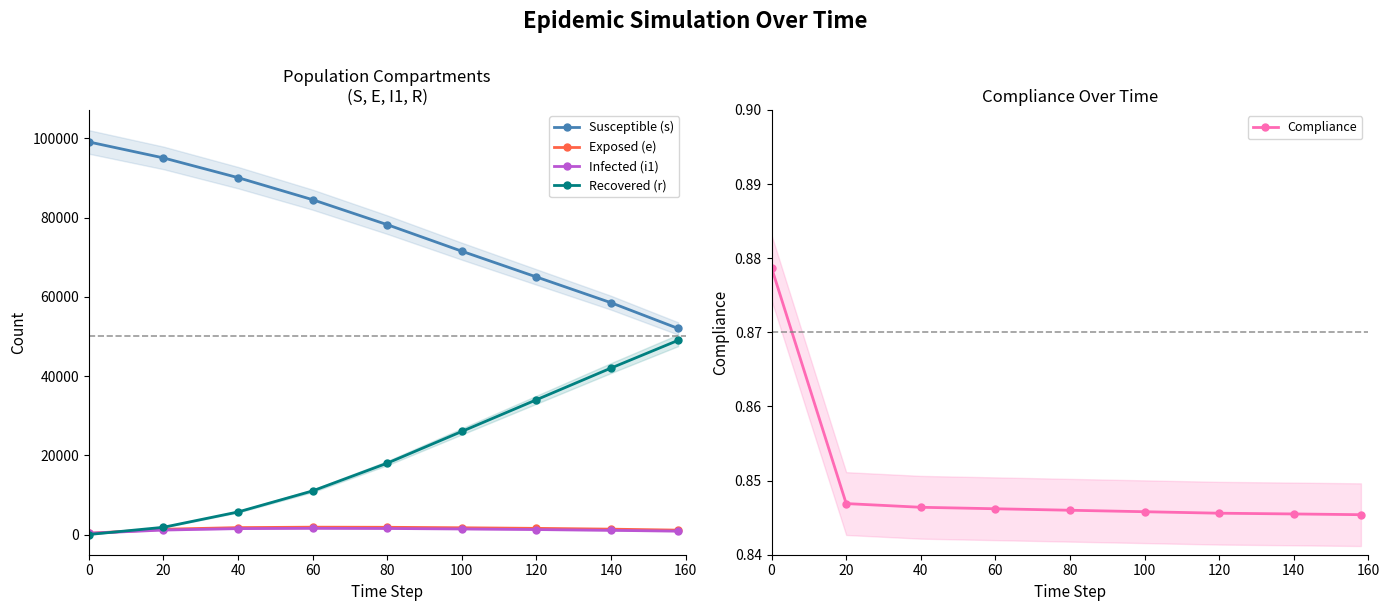

What is the difference between the highest and lowest values at 60?

84499.2